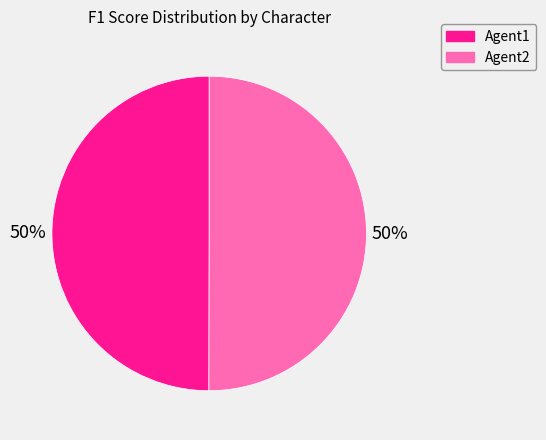

To the nearest percent, what percentage of the pie is Agent2?

50%